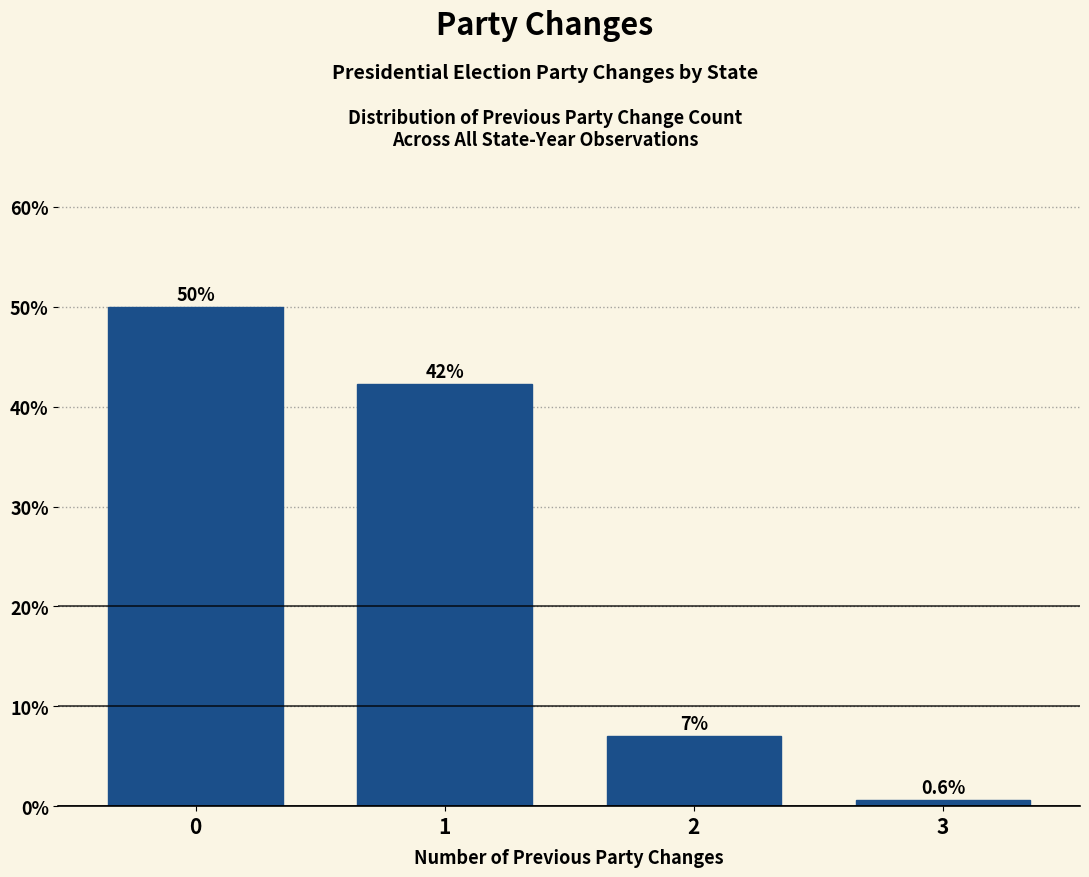

What is the smallest value displayed?

0.6